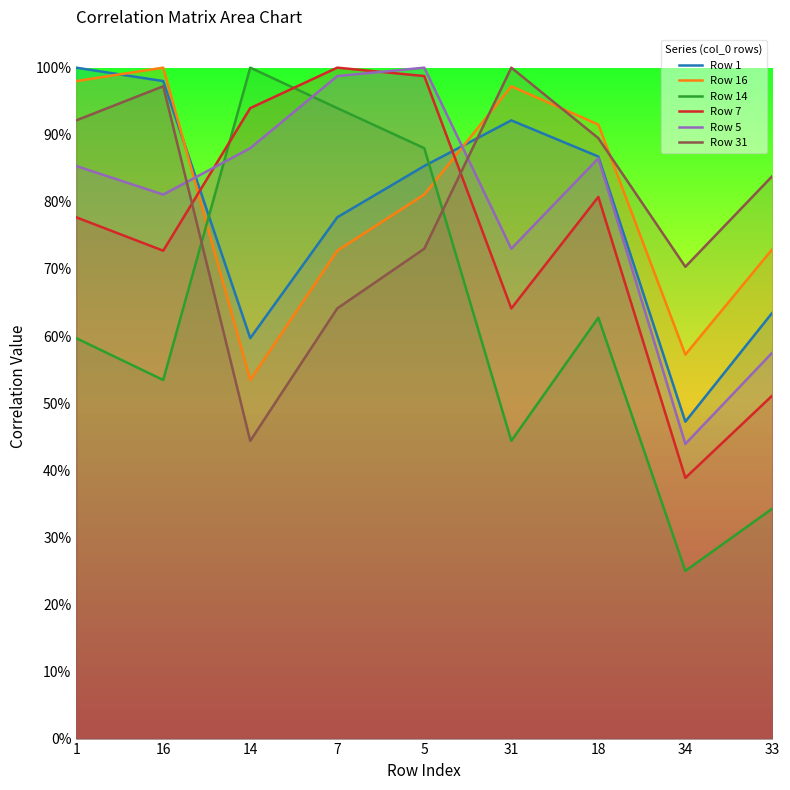

Between which two adjacent categories do Row 5 and Row 31 first intersect?

16 and 14